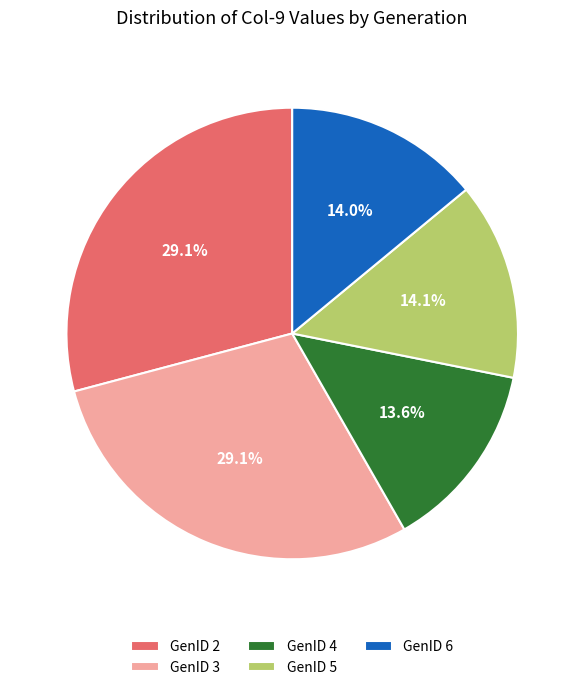

The GenID 3 slice represents 44% of the pie. True or false?

False